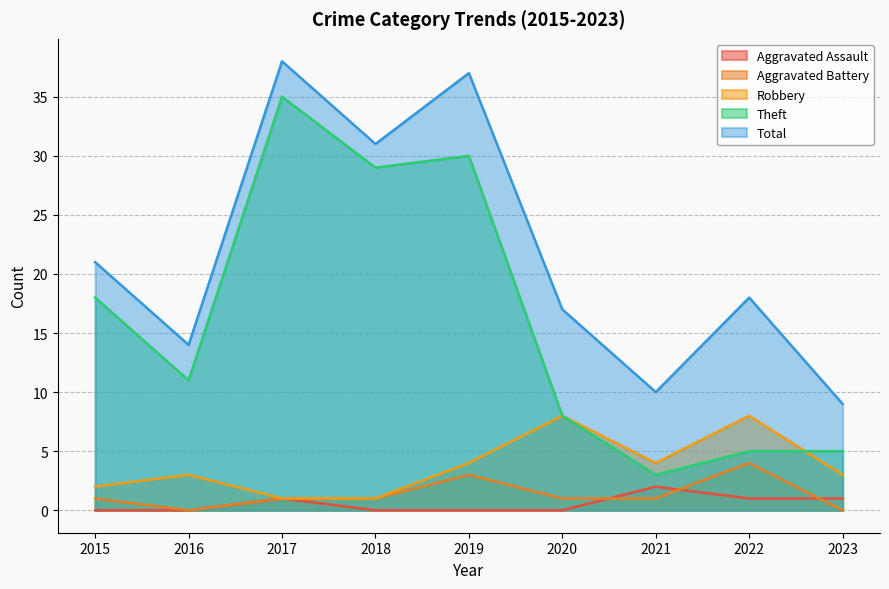

What is the approximate value of Robbery at 2016?

3